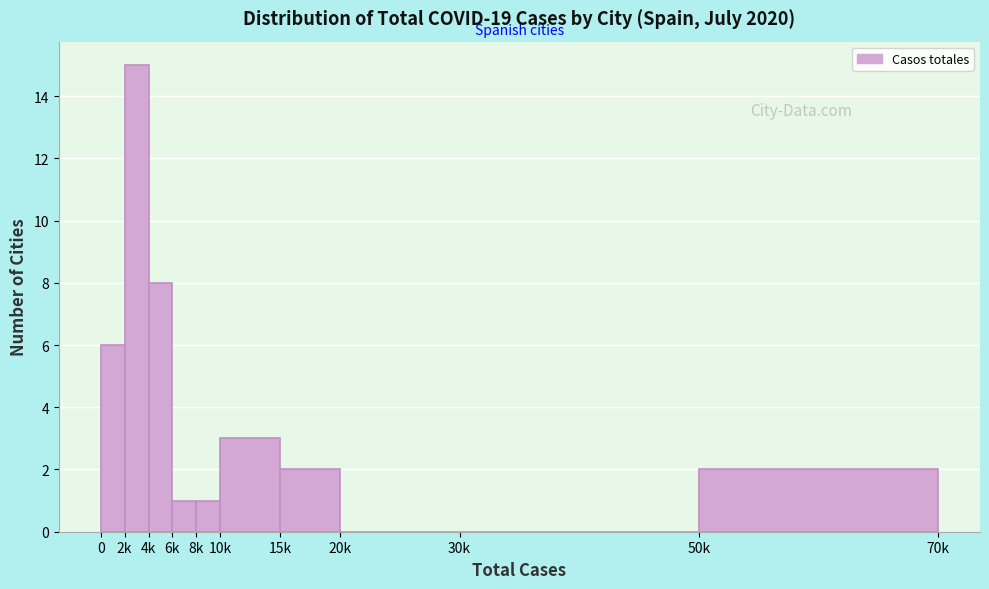

Reading left to right, what are all the values shown in this chart?

0=6	2k=15	4k=8	6k=1	8k=1	10k=3	15k=2	20k=0	30k=0	50k=2